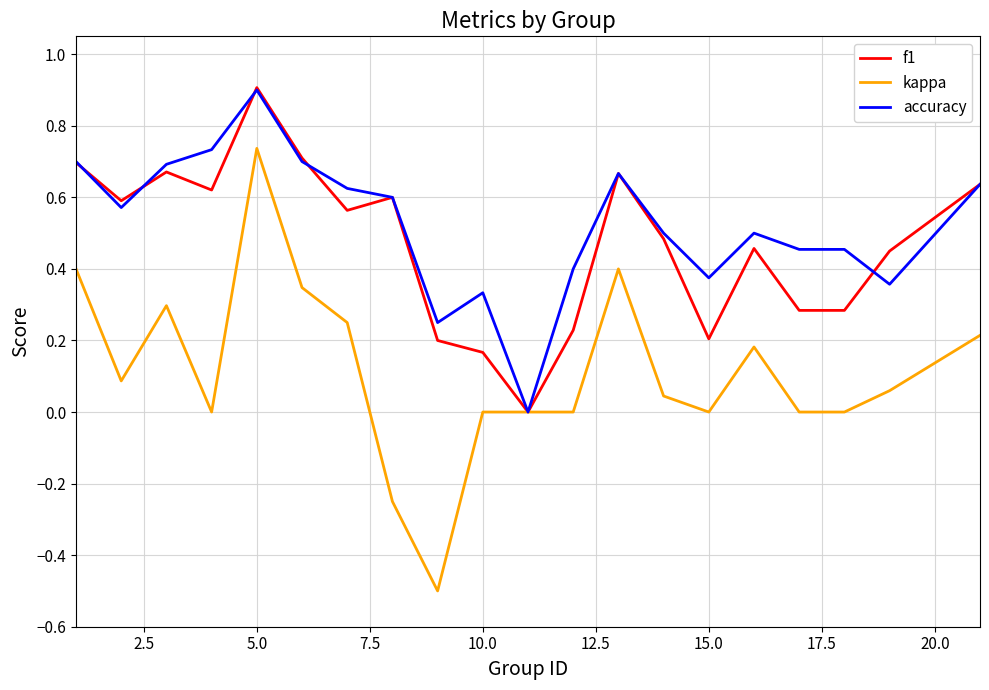

True or false: accuracy and f1 cross at least once.

True